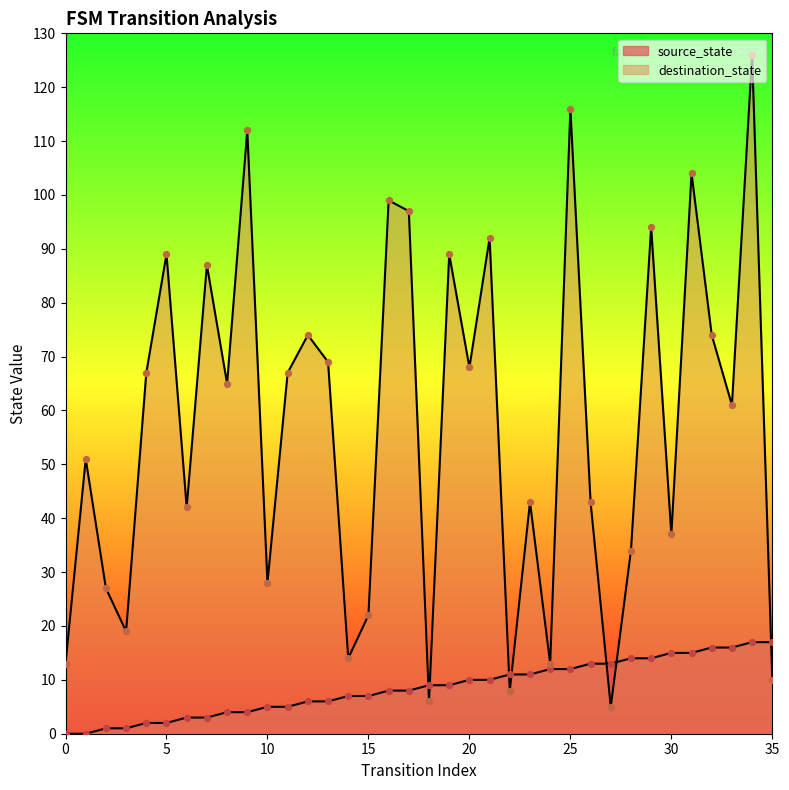

Which series contains the lowest Y value?

source_state